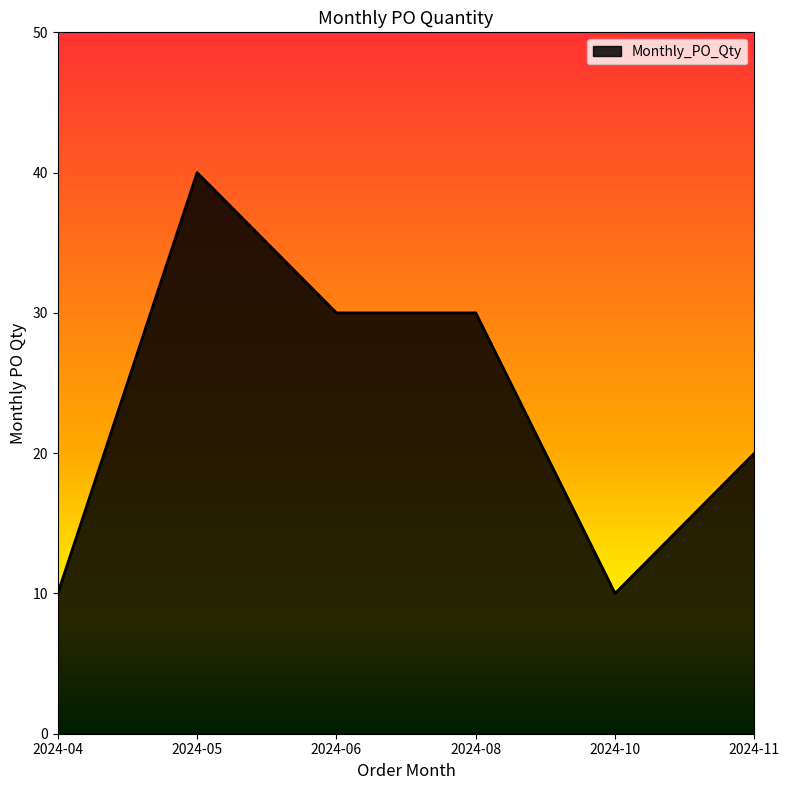

What is the difference between the values at 2024-06 and 2024-10?

20